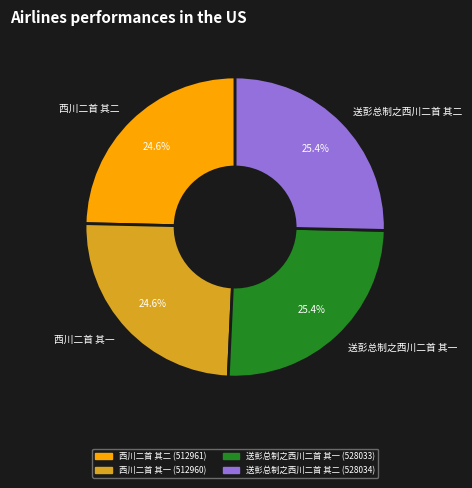

What is the ratio of the value at 西川二首 其一 to the value at 送彭总制之西川二首 其二?

1.0